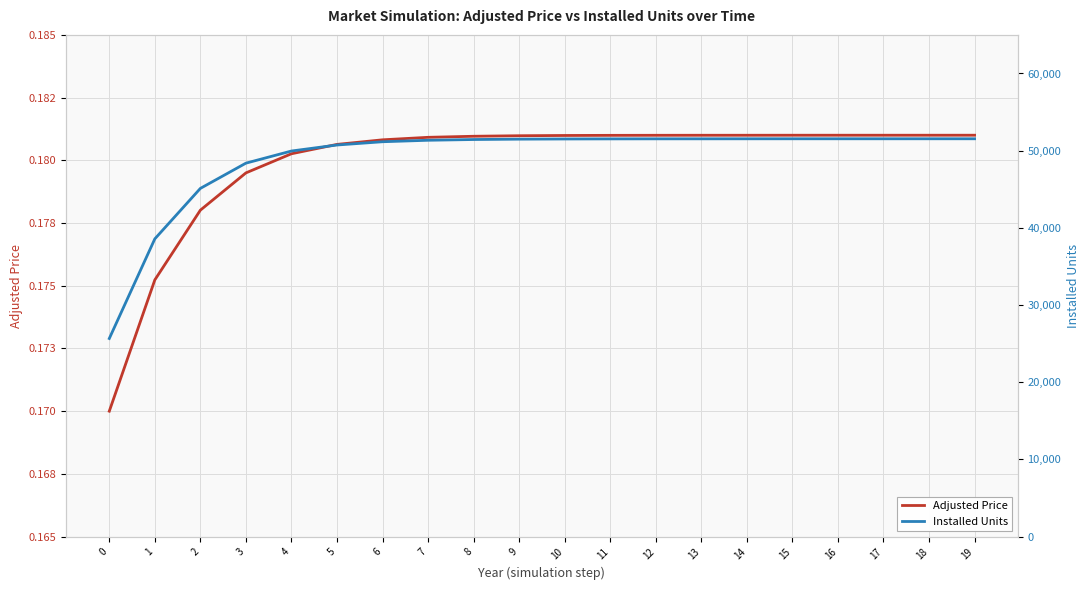

What is the value of the Installed Units point at the 12th from the left?

51527.0